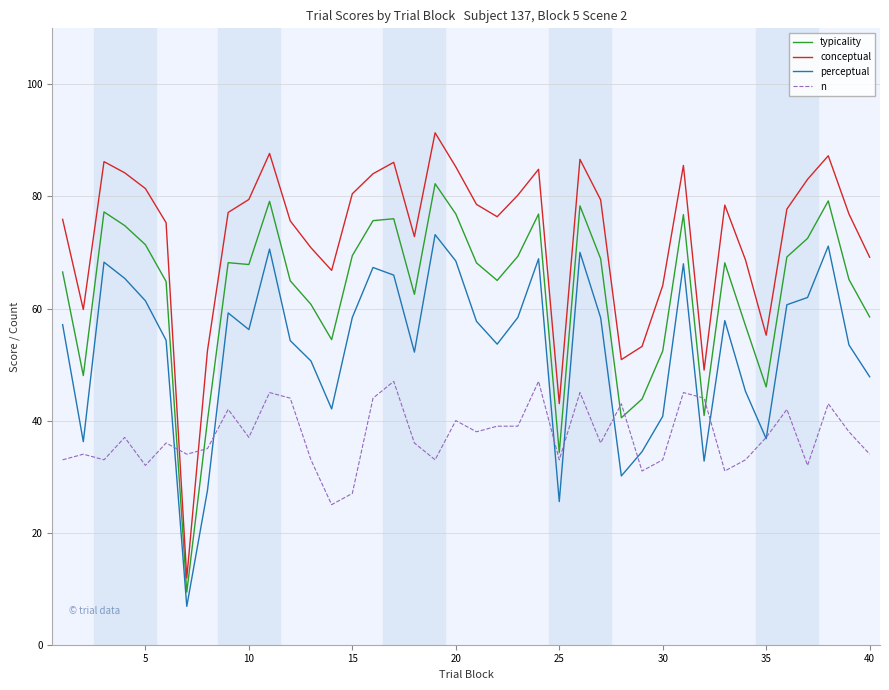

What is the maximum value shown in the chart?

91.4